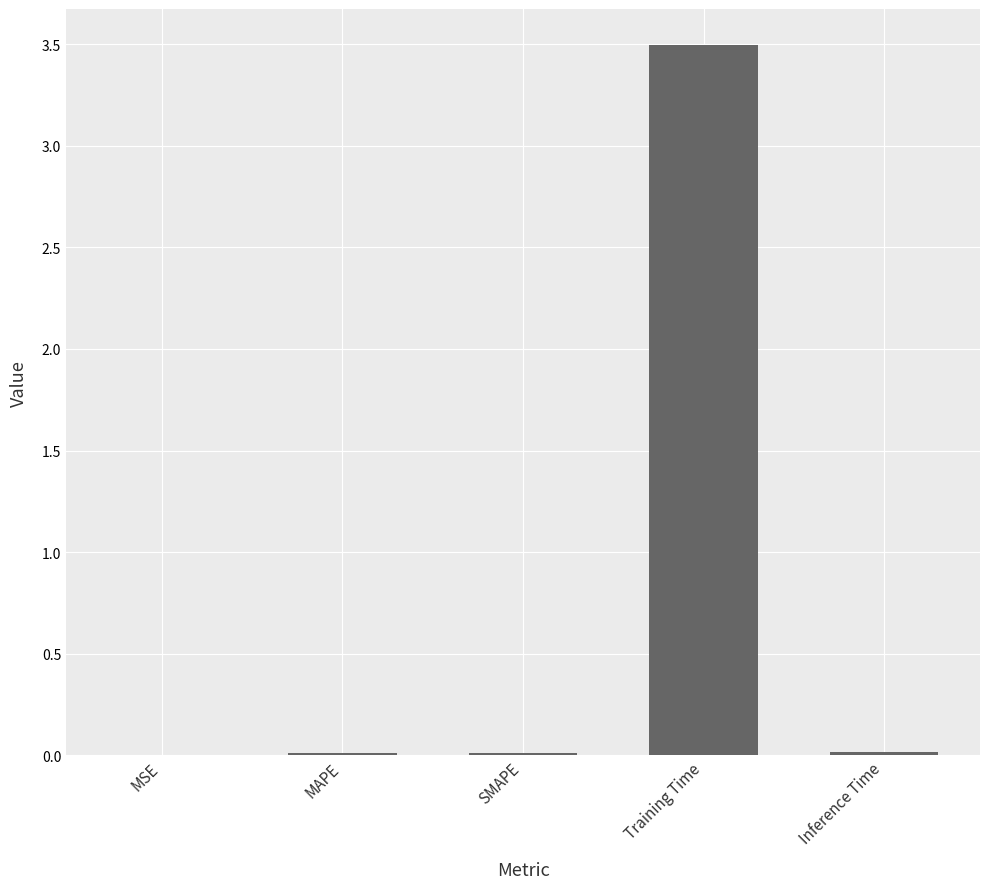

What is the difference between the values at Inference Time and Training Time?

3.5